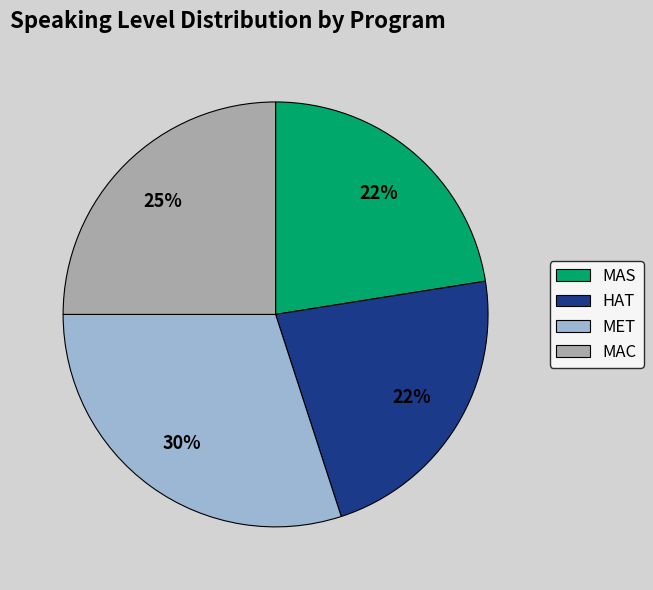

Is there a majority slice in this chart?

No